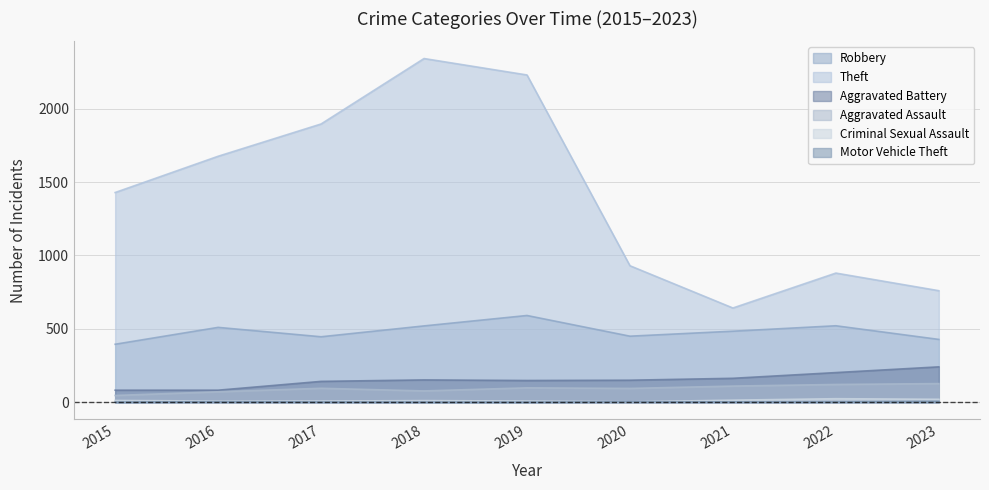

Which series has the largest range (max minus min)?

Theft